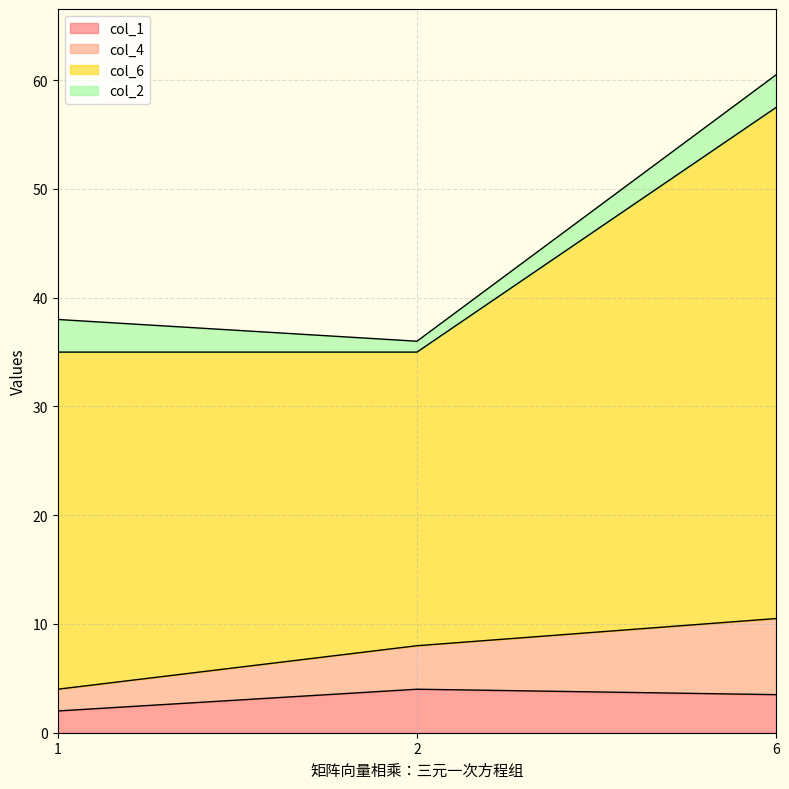

At which category is the sum across all series the highest?

6